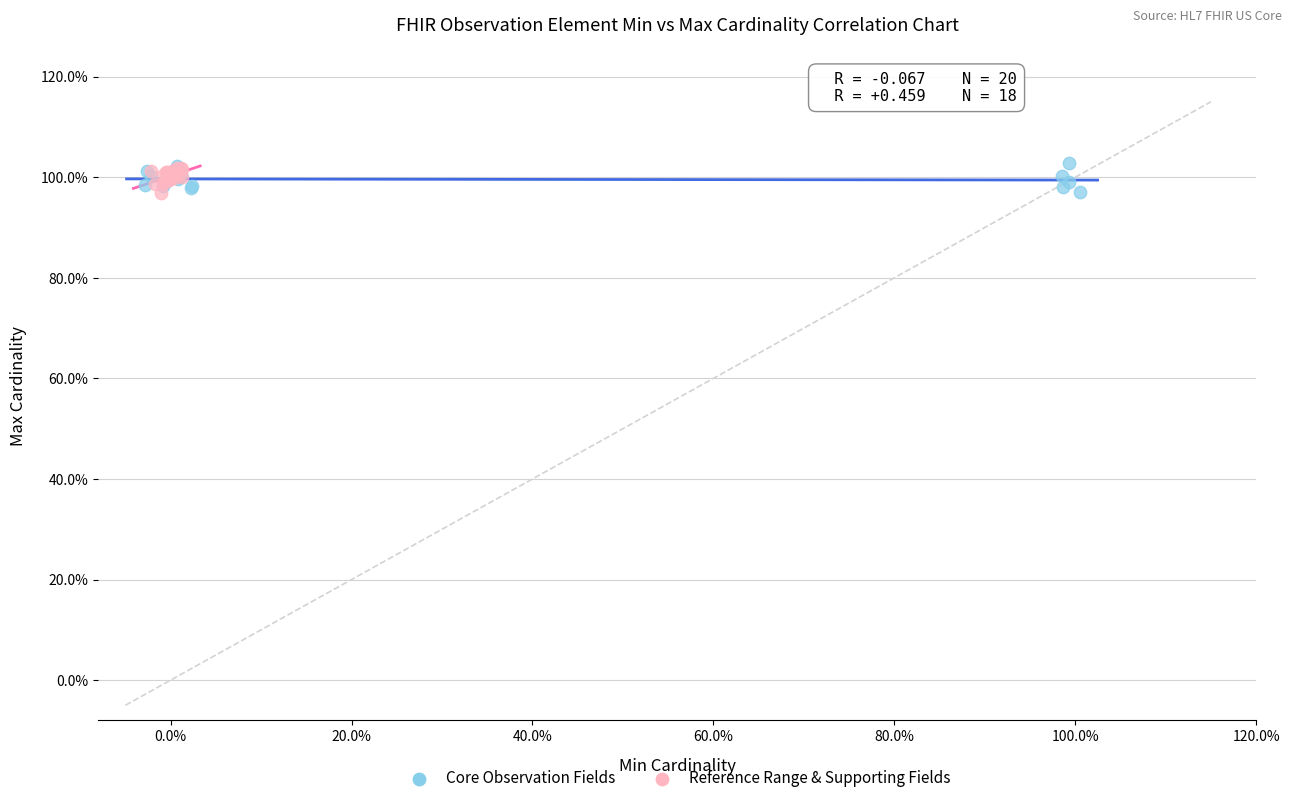

What are all the series names shown in the legend?

Core Observation Fields, Reference Range & Supporting Fields